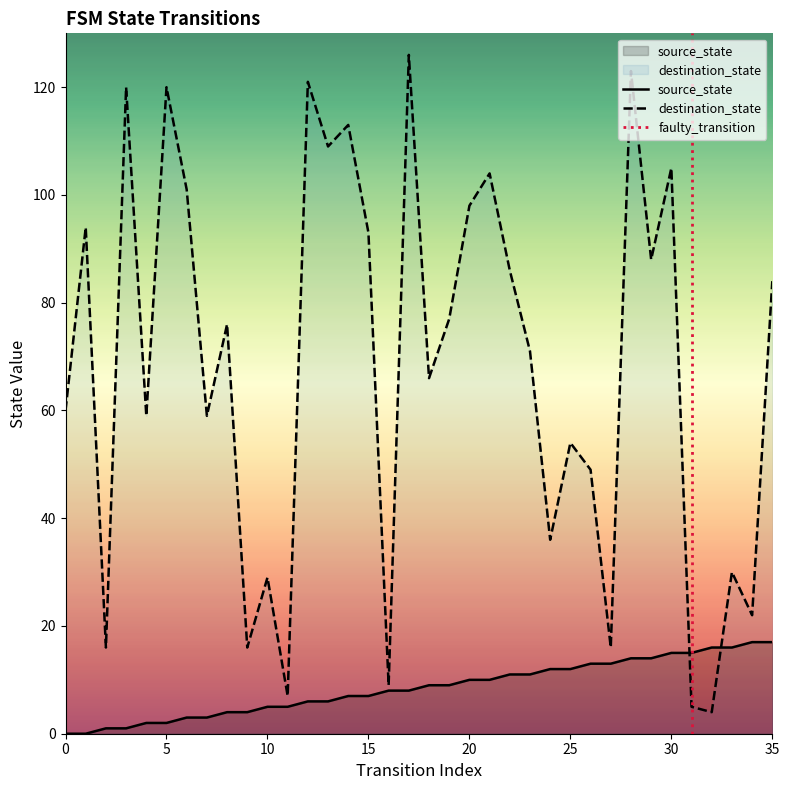

Reading right to left, what are all the values shown in this chart?

source_state: 17	17	16	16	15	15	14	14	13	13	12	12	11	11	10	10	9	9	8	8	7	7	6	6	5	5	4	4	3	3	2	2	1	1	0	0
destination_state: 84	22	30	4	5	105	88	123	16	49	54	36	71	86	104	98	77	66	126	9	93	113	109	121	7	29	16	76	59	101	120	59	120	16	94	60